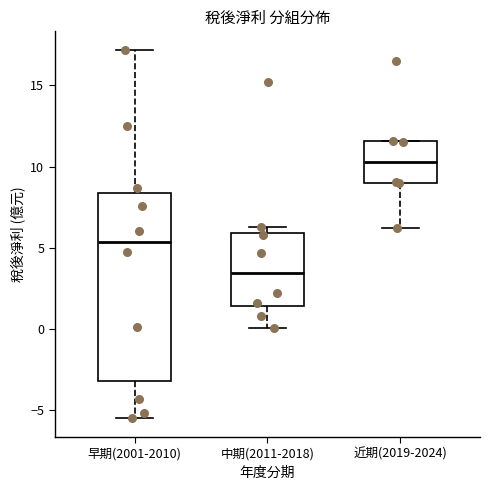

Reading left to right, read every box against the y-axis: the position of its median line, the range the box covers, and the ends of its whiskers. The values are not printed on the chart, so give them approximately, as read against the axis.

早期(2001-2010): median 5.5, box -3.0 to 8.5, whiskers -5.5 to 17.0
中期(2011-2018): median 3.5, box 1.5 to 6.0, whiskers 0.0 to 6.5
近期(2019-2024): median 10.5, box 9.0 to 11.5, whiskers 6.0 to 11.5